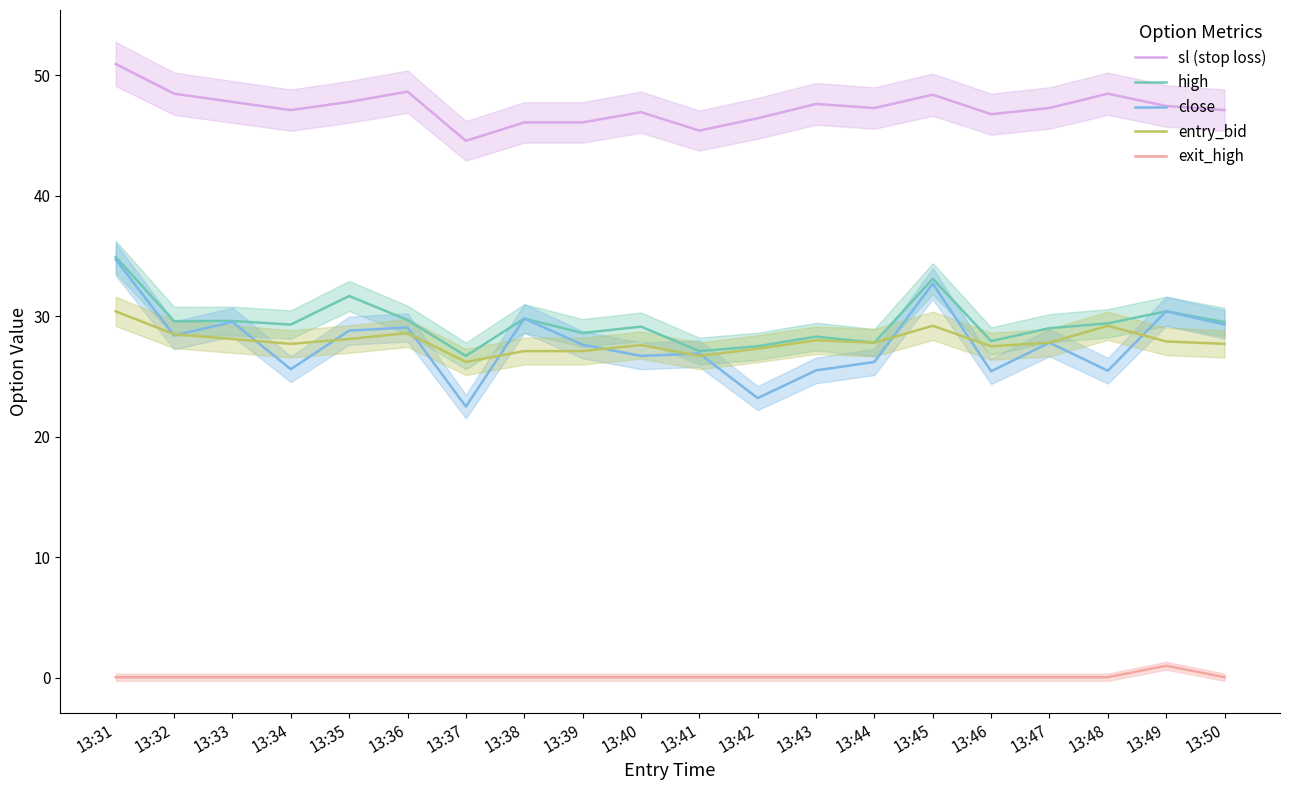

The close series shows 28.4 at 13:32. True or false?

True